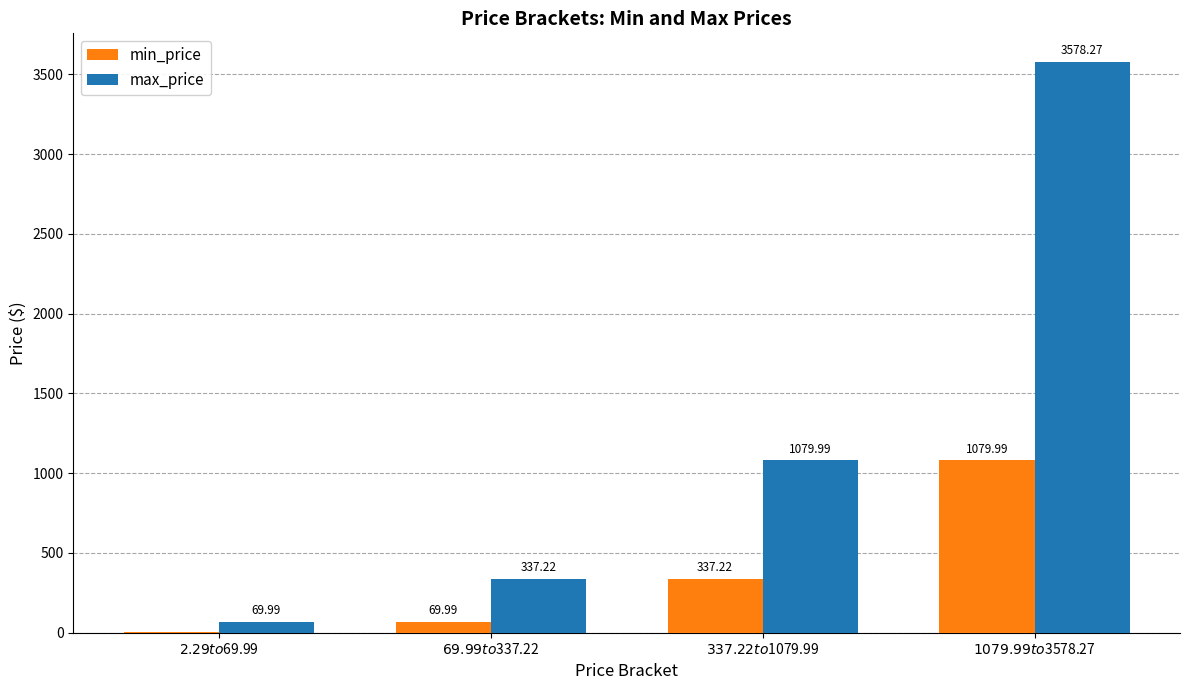

Is it true that min_price equals 1080.0 at $1079.99 to $3578.27?

True